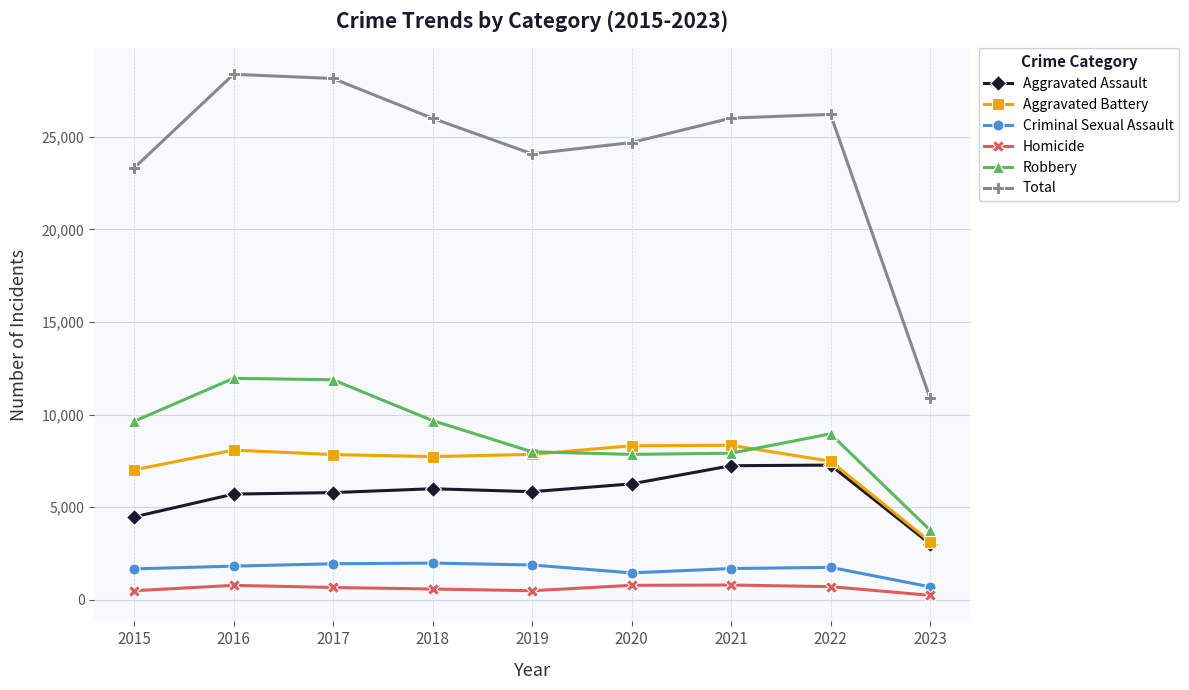

Is it true that Criminal Sexual Assault equals 1886 at 2019?

True